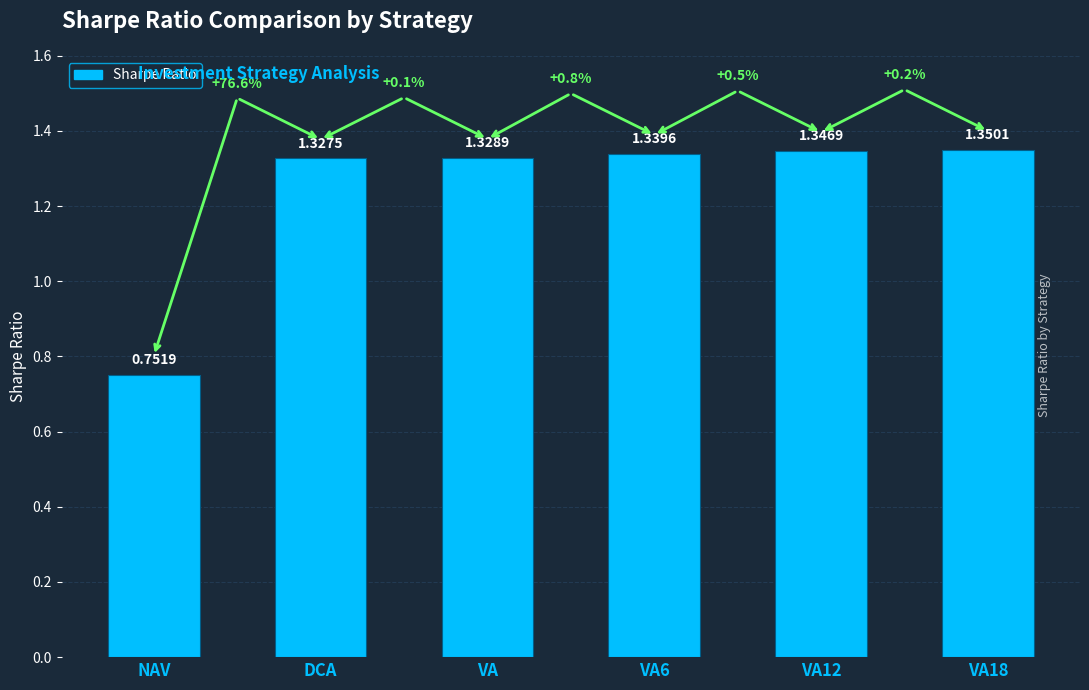

Rank the categories by value from highest to lowest.

VA18, VA12, VA6, VA, DCA, NAV